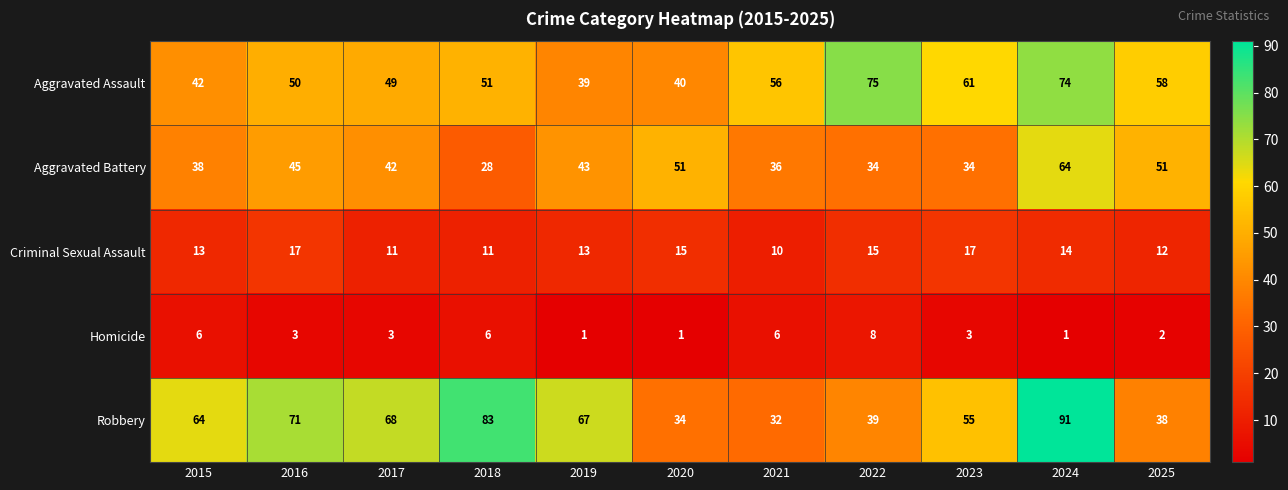

Which series has the widest spread of values?

Robbery